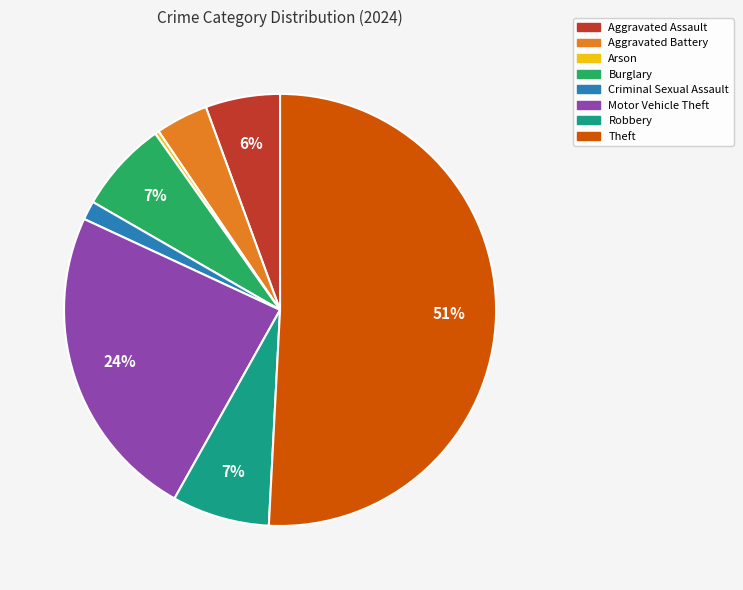

How many slices are in this pie chart?

8